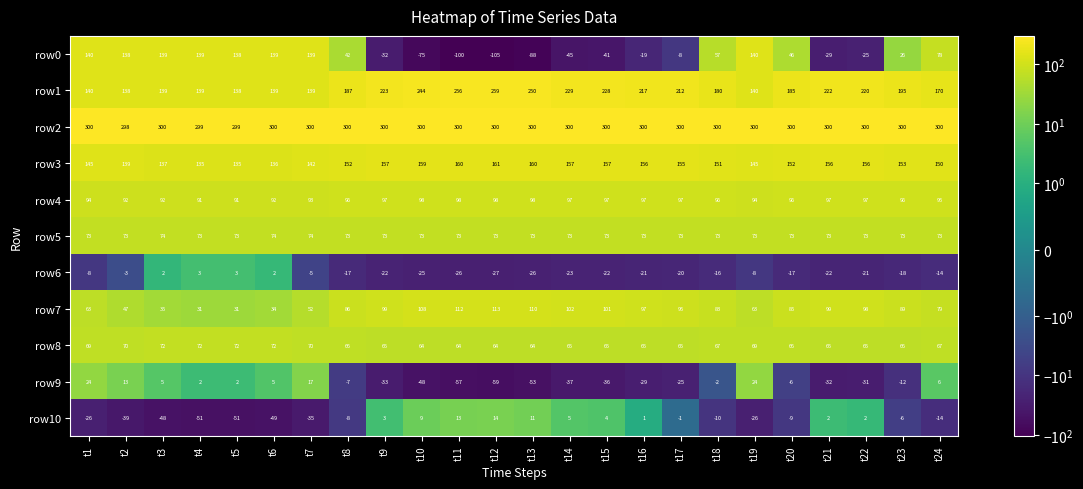

The row2 series shows 300 at t24. True or false?

True